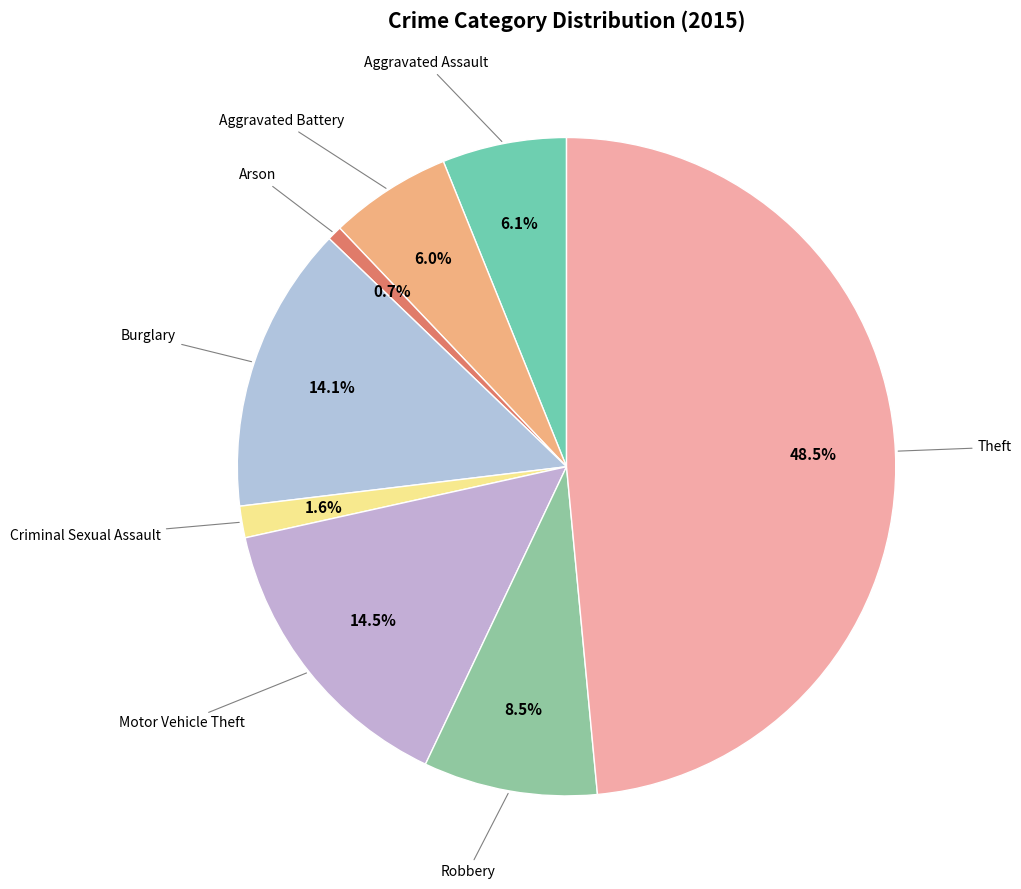

To the nearest percent, what is the difference between the largest and smallest slice percentages?

48%